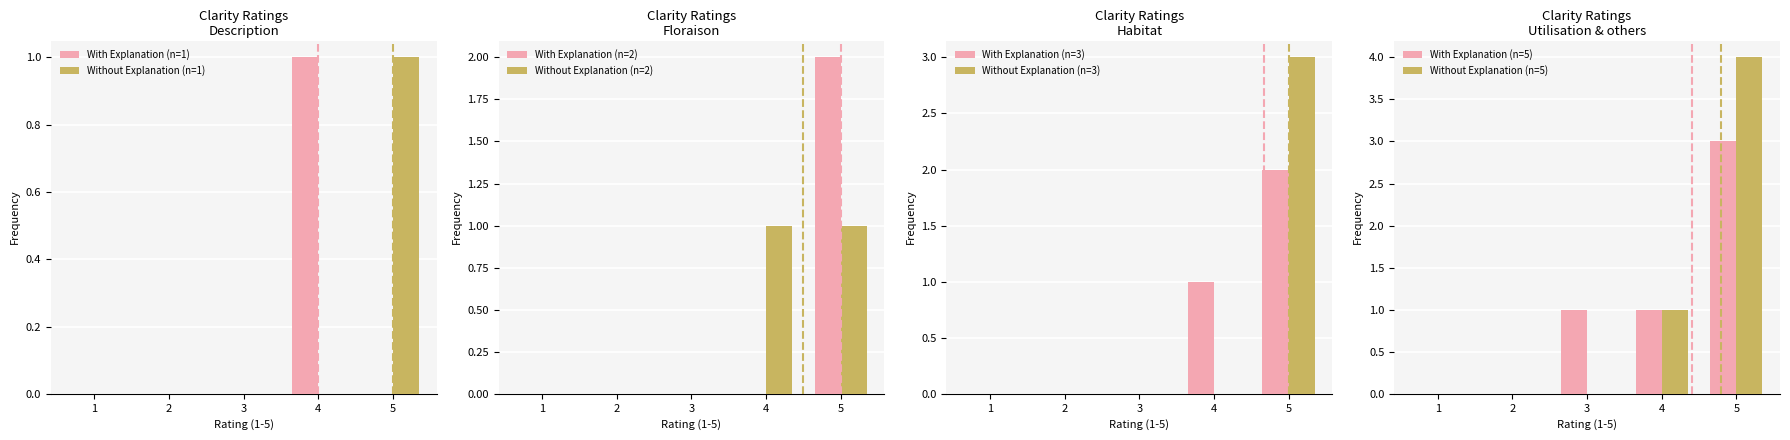

How many values are between 0 and 1?

4